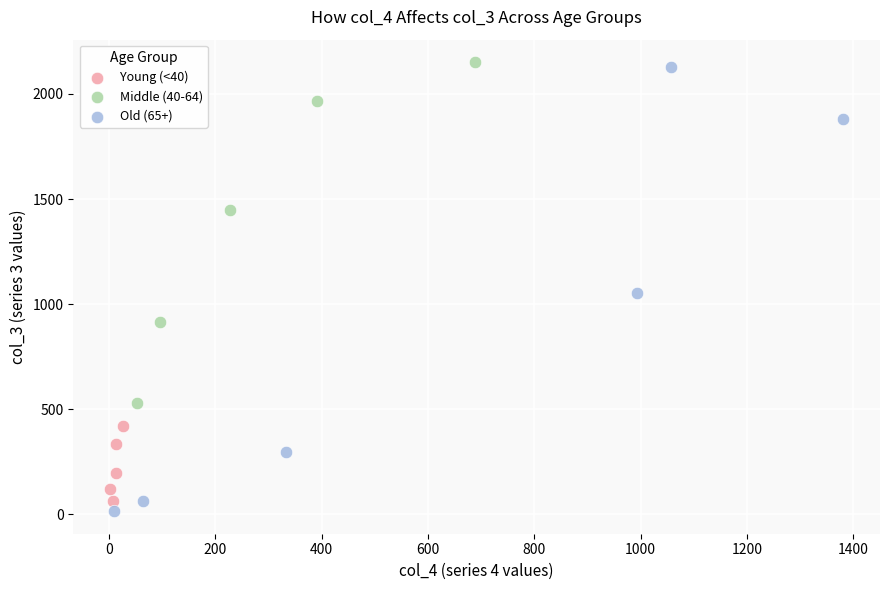

Which series contains the lowest Y value?

Old (65+)